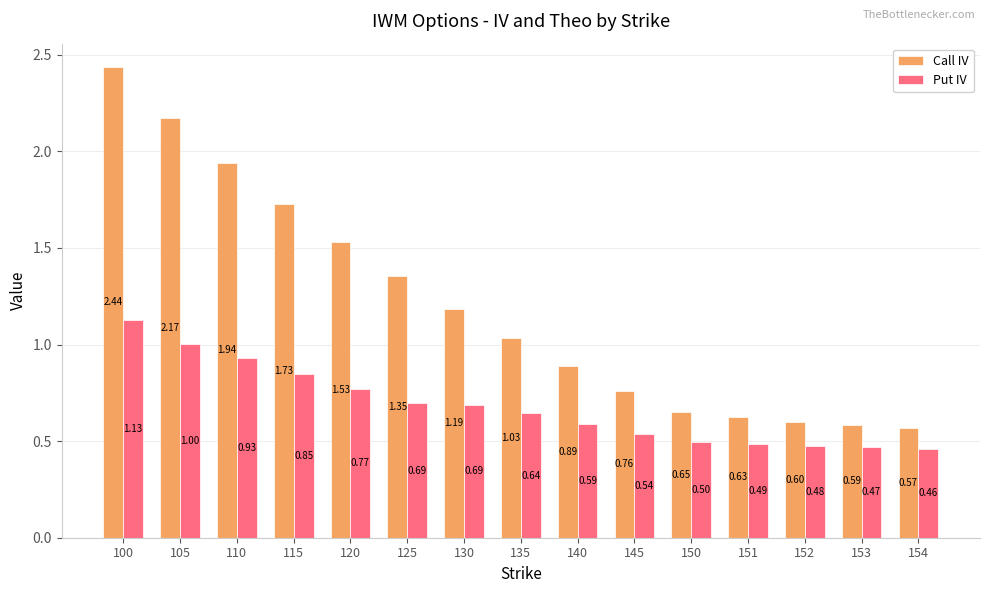

Which series has the largest total across all categories?

Call IV